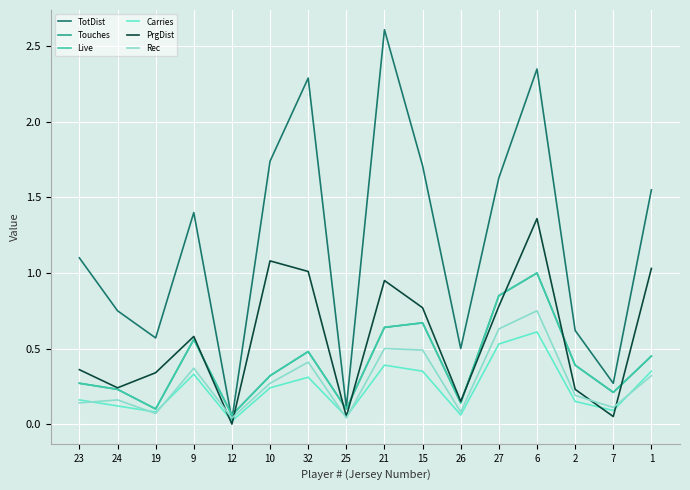

Rank the categories by Touches value from highest to lowest.

6, 27, 15, 21, 9, 32, 1, 2, 10, 23, 24, 7, 26, 19, 25, 12